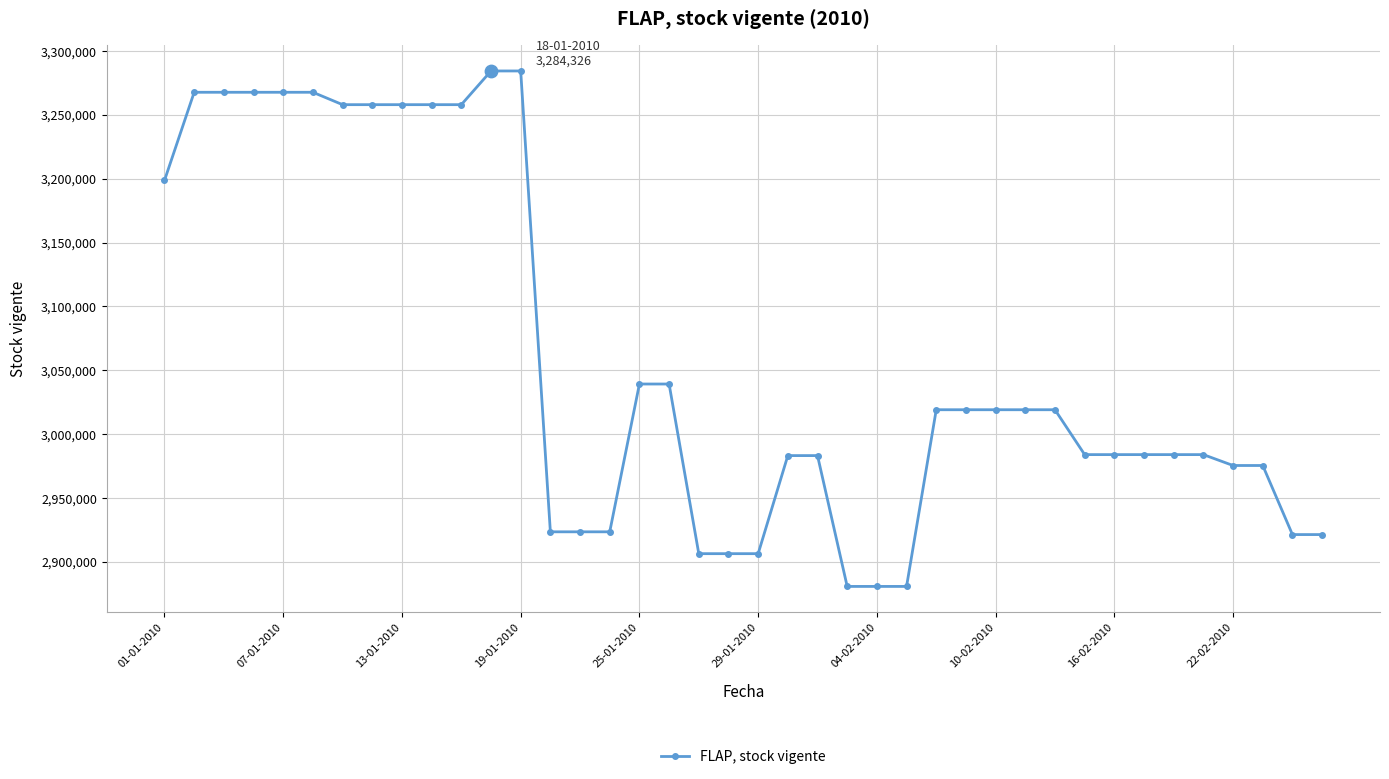

What is the minimum value shown in the chart?

2880707